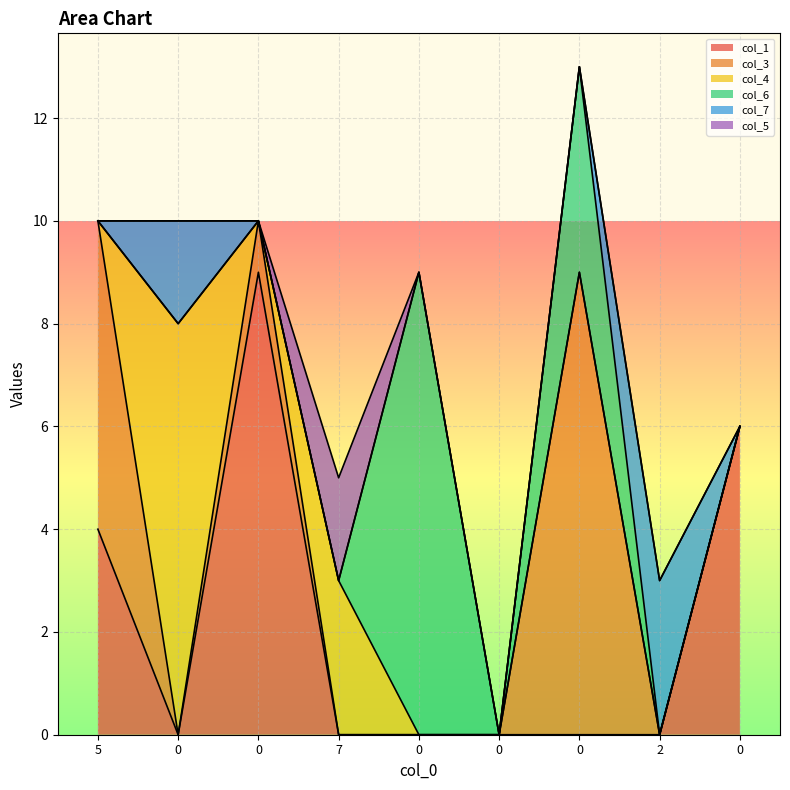

Reading right to left, what are all the values shown in this chart?

col_1: 6	0	0	0	0	0	9	0	4
col_3: 0	0	9	0	0	0	1	0	6
col_4: 0	0	0	0	0	3	0	8	0
col_6: 0	0	4	0	9	0	0	0	0
col_7: 0	3	0	0	0	0	0	2	0
col_5: 0	0	0	0	0	2	0	0	0